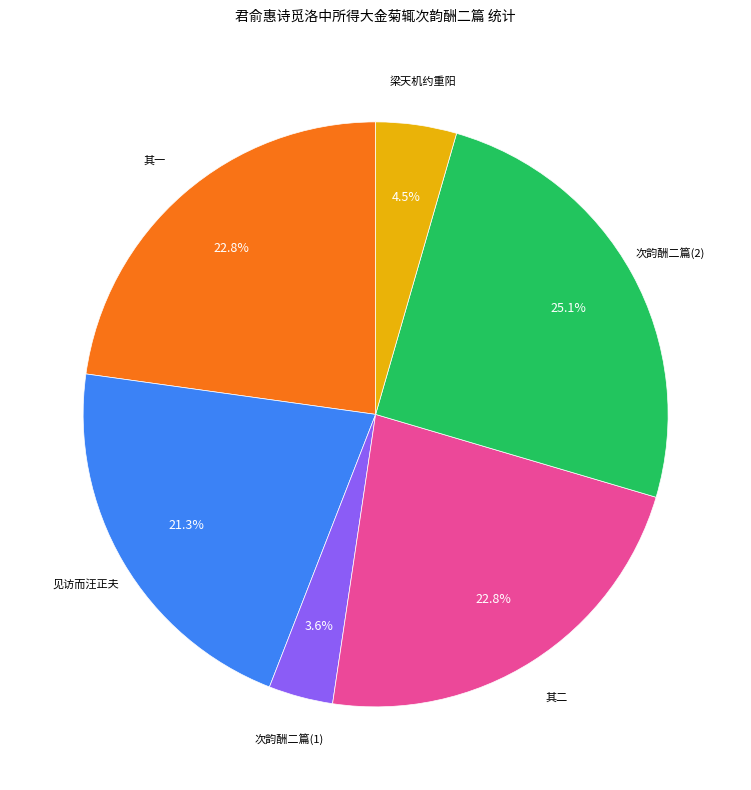

Is there any slice that represents more than half of the pie?

No